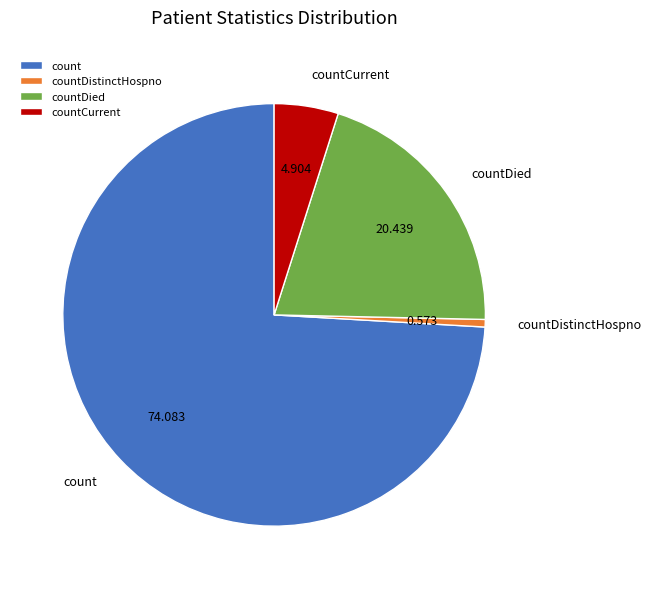

Does count represent more than half of the total?

Yes